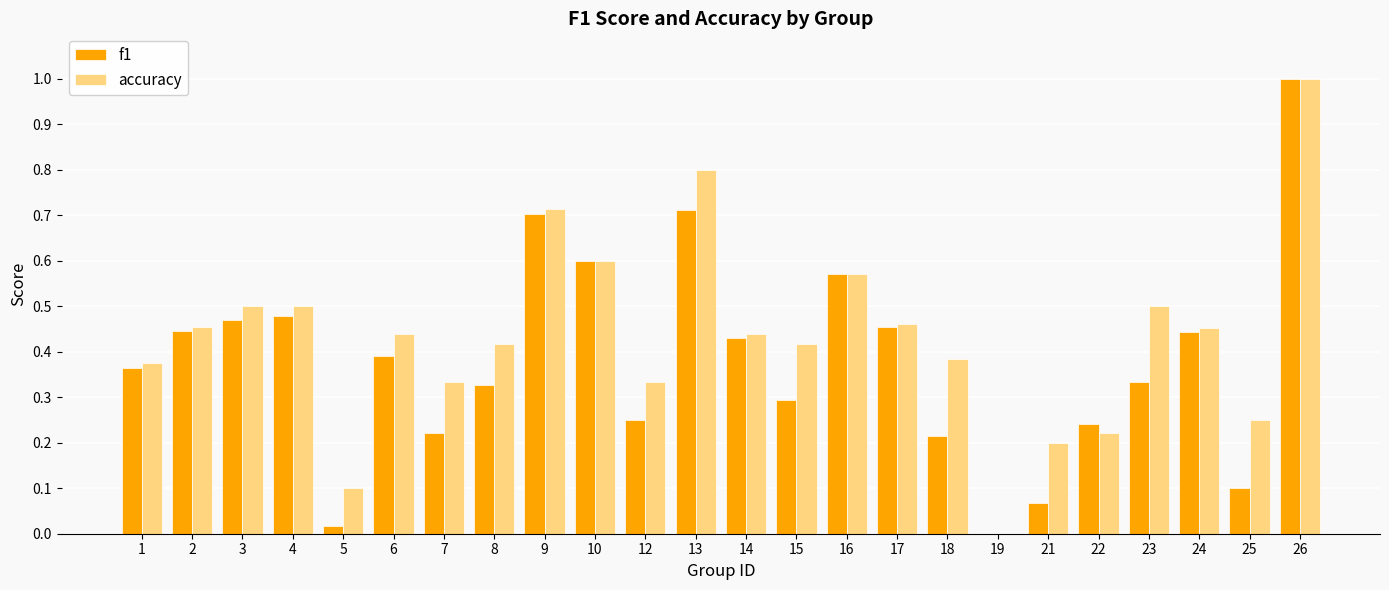

Which series has the largest total across all categories?

accuracy